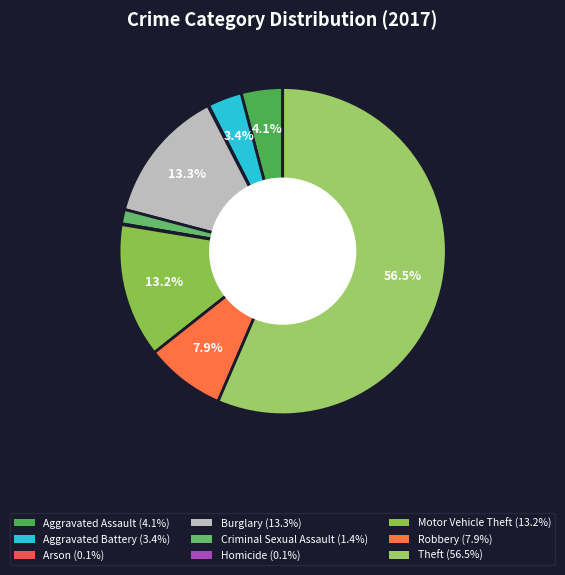

How many slices are in this pie chart?

9